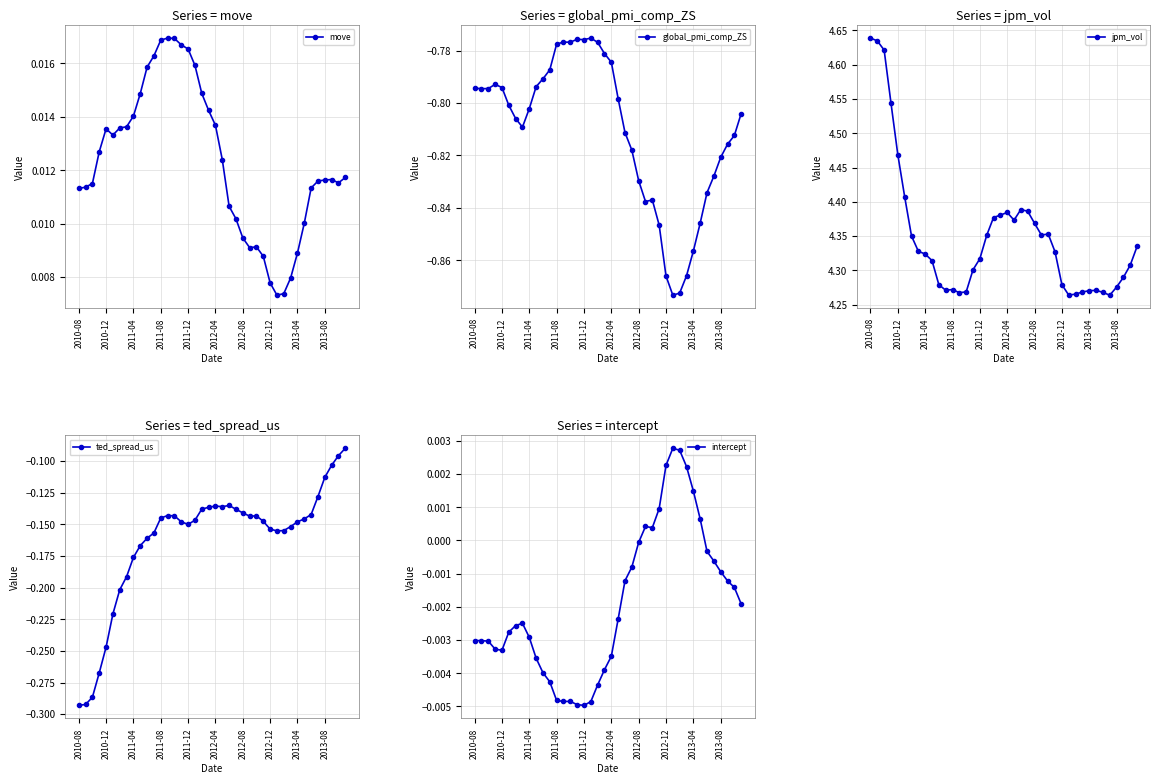

How many move values are between 0 and 1?

40